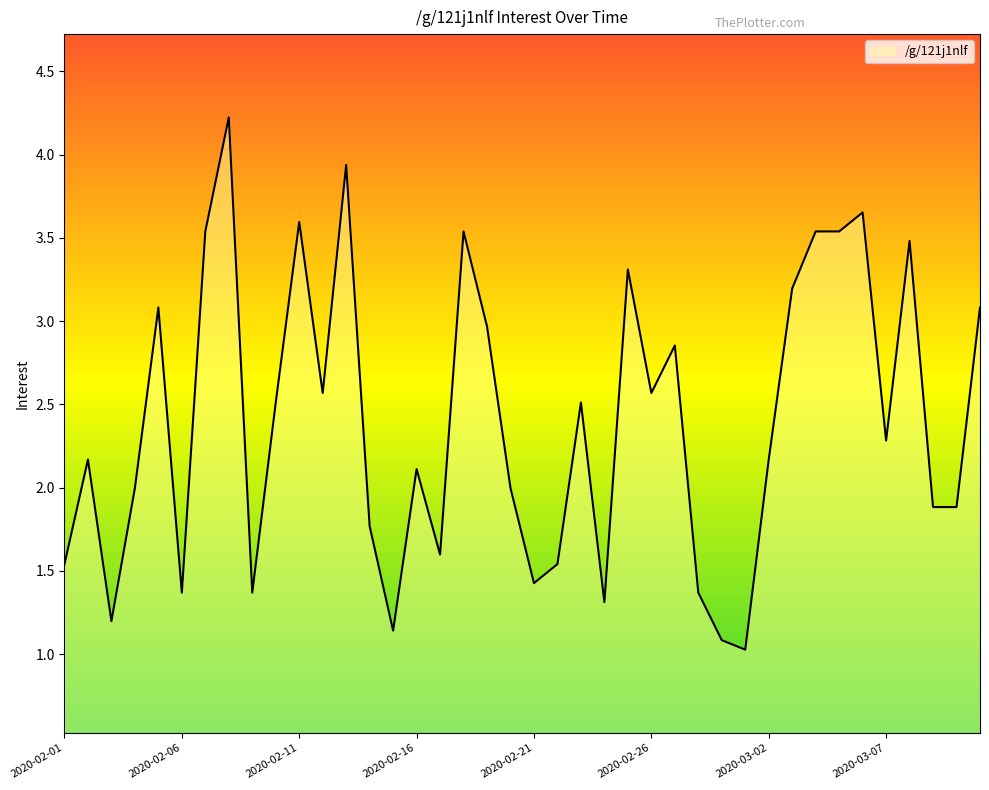

What is the difference between the maximum and minimum values?

3.2